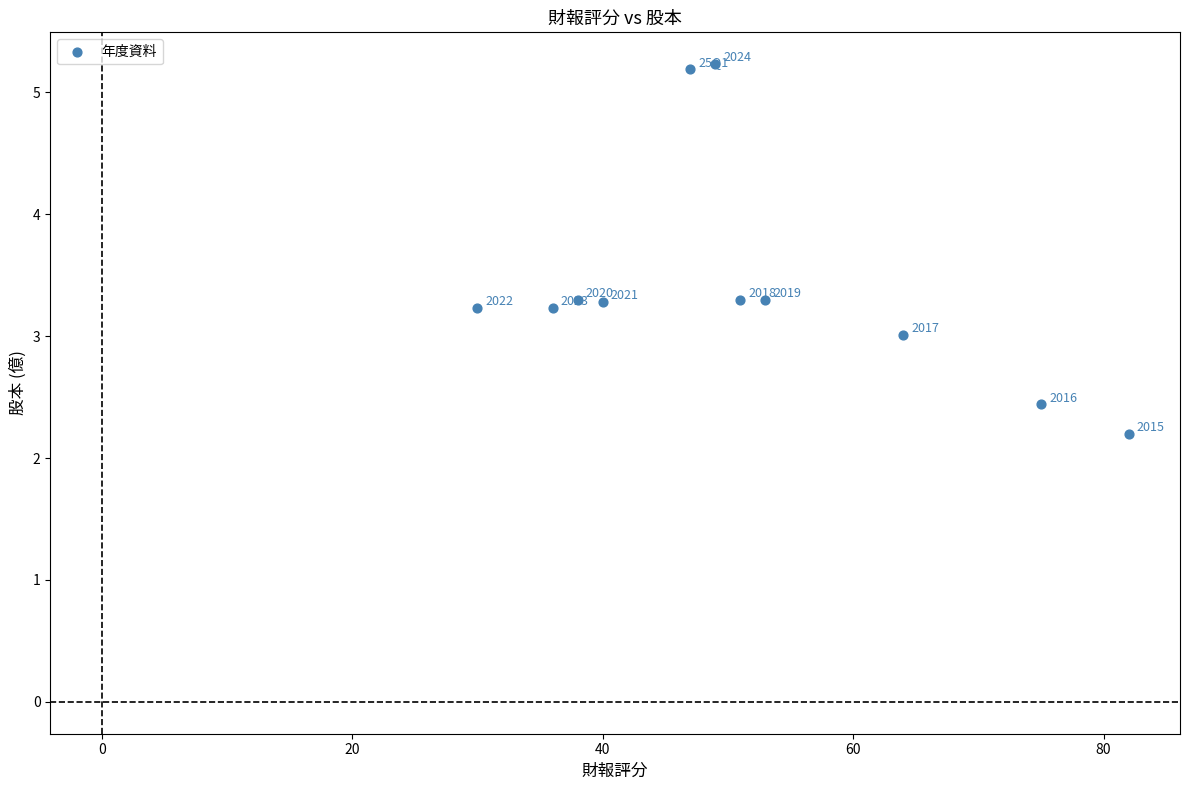

What is the average X value?

51.4